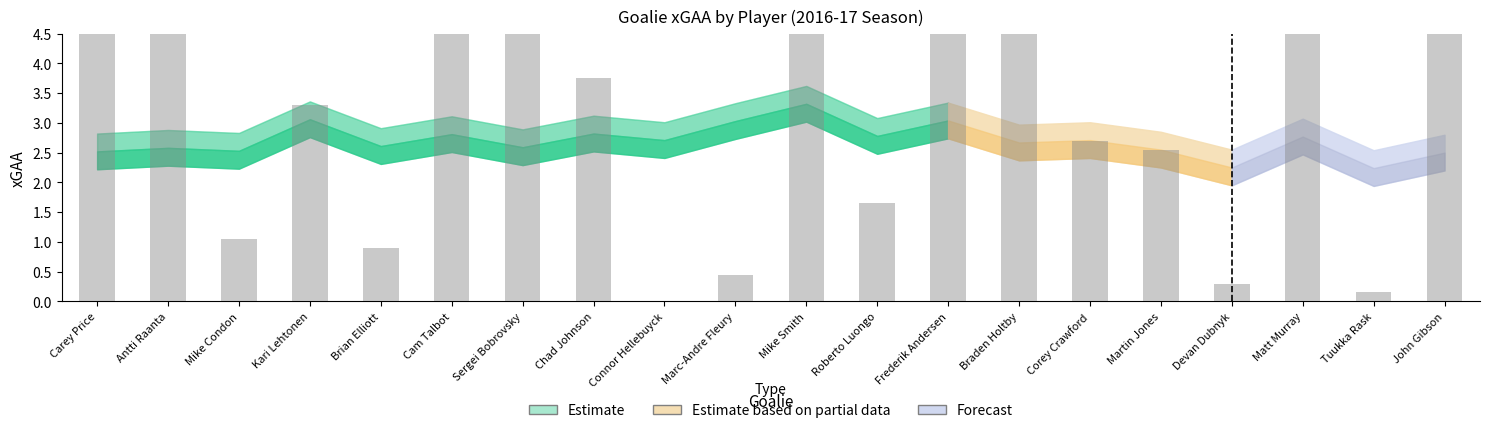

What is the label of the 13th bar from the right?

Chad Johnson